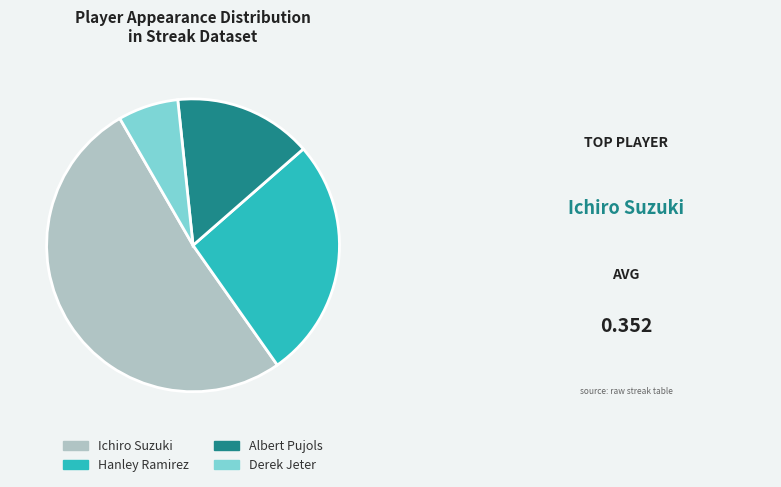

How many segments does this pie chart have?

4